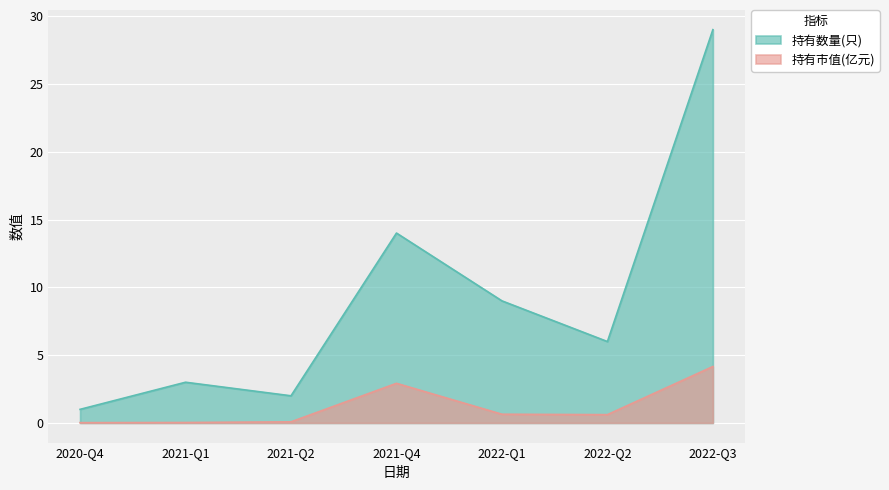

Reading left to right, what are all the values shown in this chart?

持有数量(只): 2020-Q4=1.0	2021-Q1=3.0	2021-Q2=2.0	2021-Q4=14.0	2022-Q1=9.0	2022-Q2=6.0	2022-Q3=29.0
持有市值(亿元): 2020-Q4=0.0	2021-Q1=0.0	2021-Q2=0.1	2021-Q4=2.9	2022-Q1=0.6	2022-Q2=0.6	2022-Q3=4.2